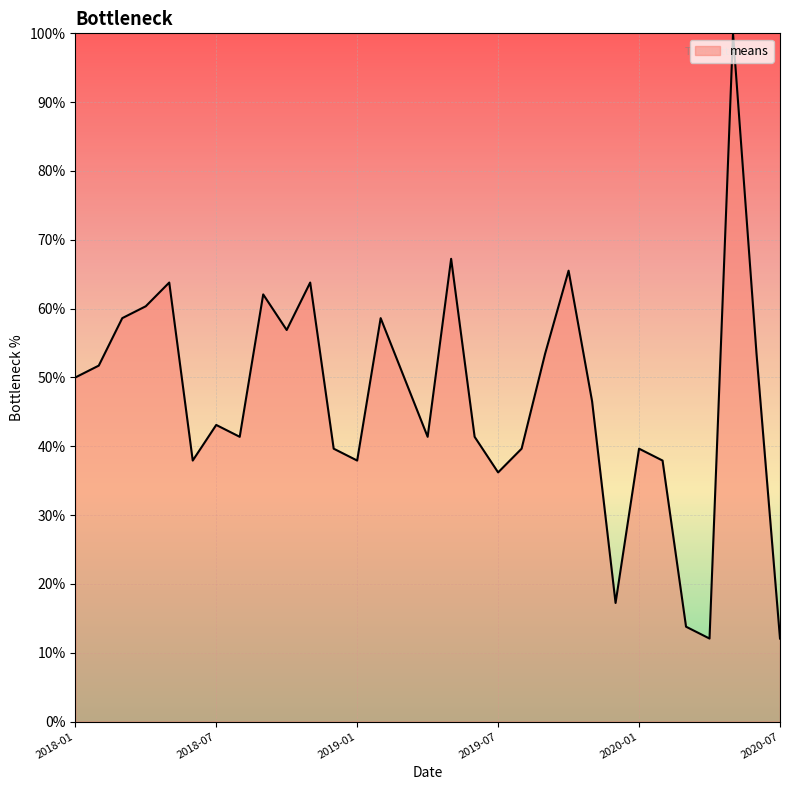

What is the greatest value displayed?

100.0